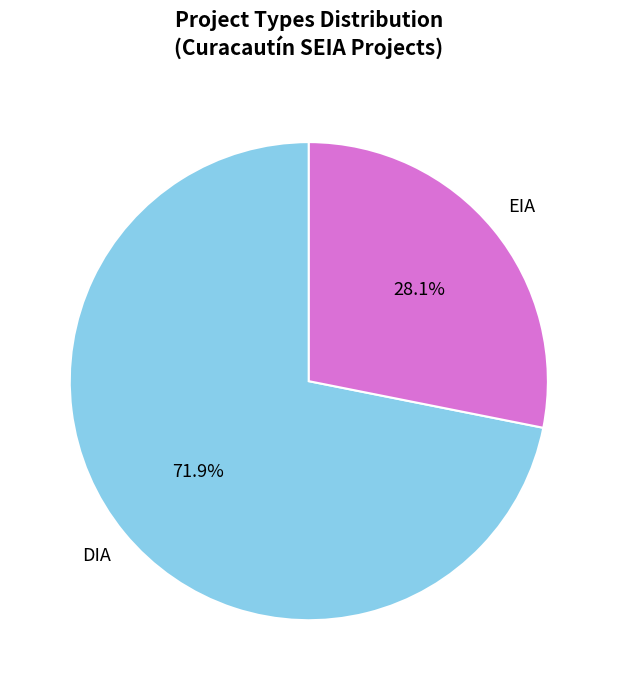

To the nearest percent, what is the average slice percentage?

50%